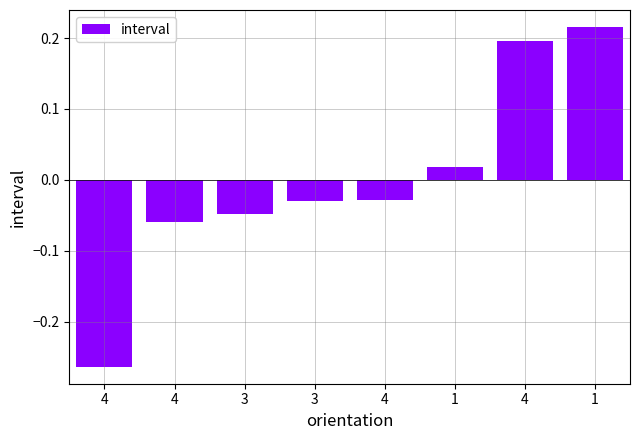

Where is the data nearest to the value 0?

1